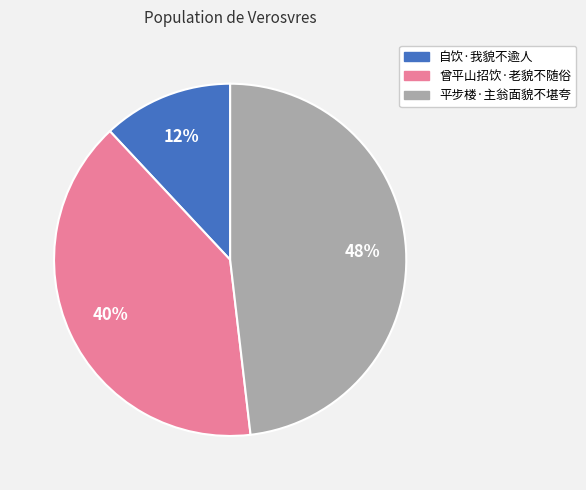

Is 自饮·我貌不逾人 the majority of the pie?

No